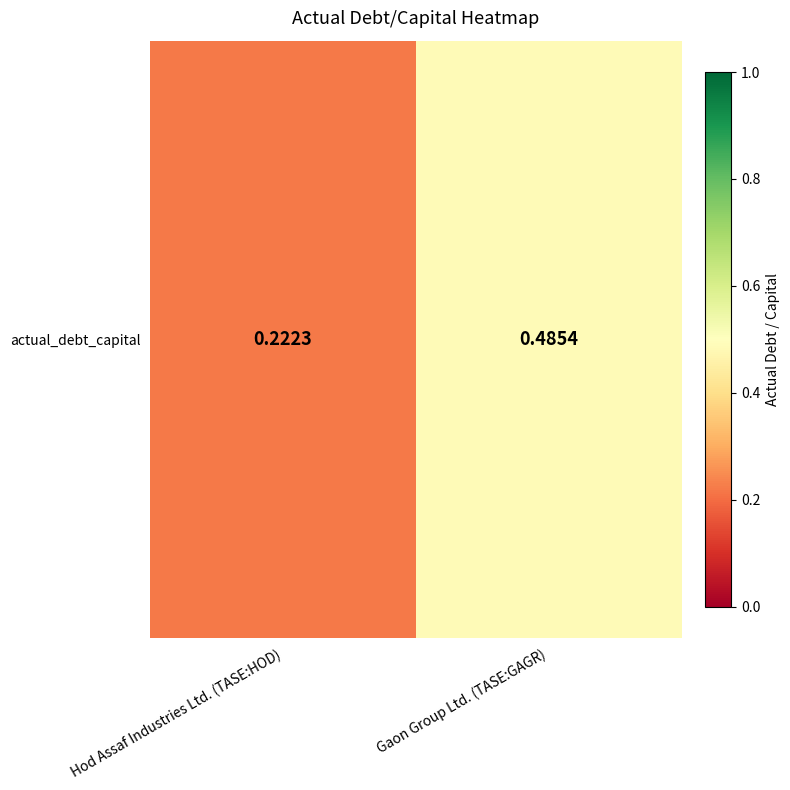

Reading left to right, list all the values displayed in this chart.

0.2	0.5